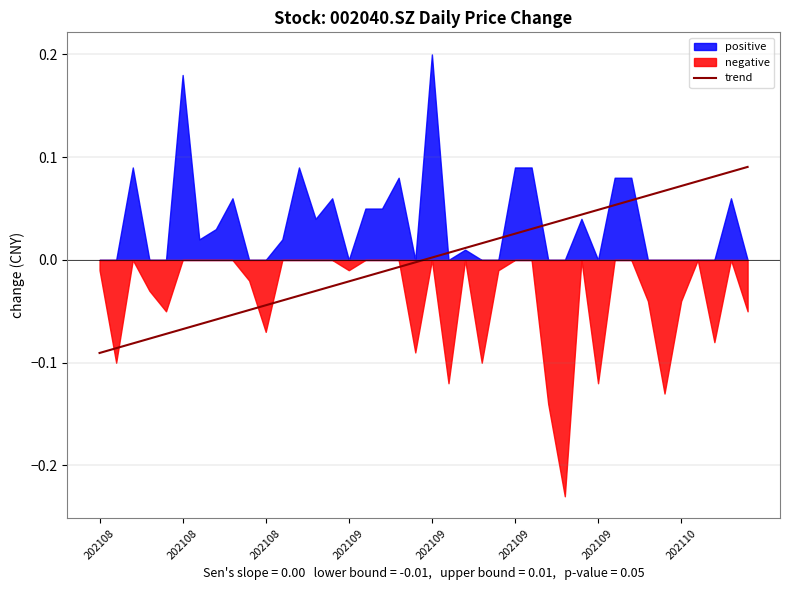

True or false: the data has more than 1 interior local peaks.

False